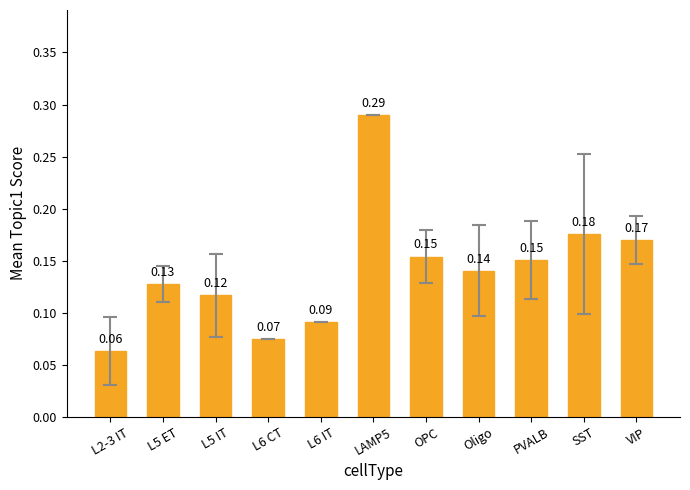

What is the label of the 7th bar from the left?

OPC